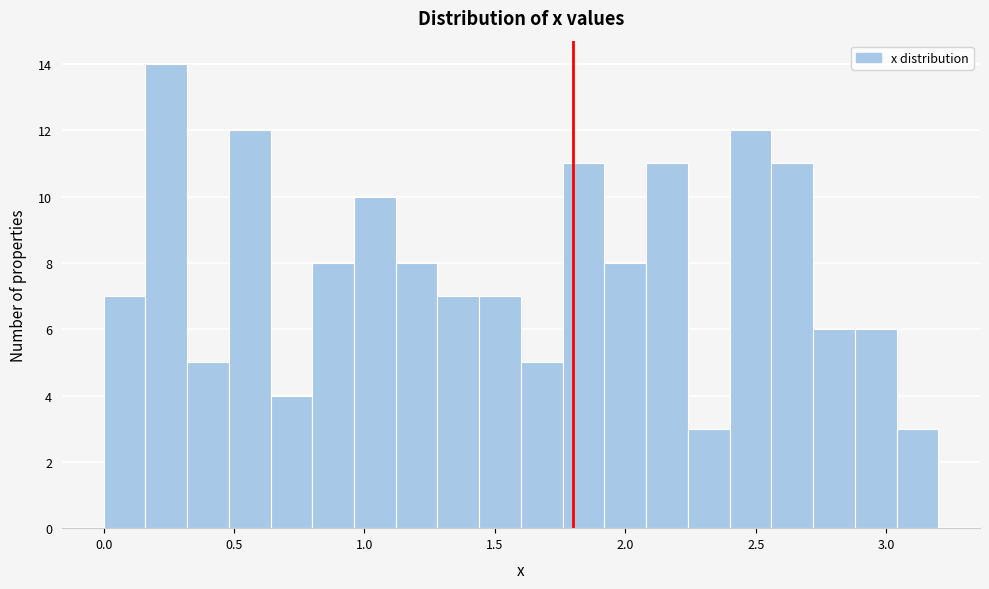

Around what value on the x-axis is the tallest bar? Give the approximate position of its centre, as read against the axis.

0.25